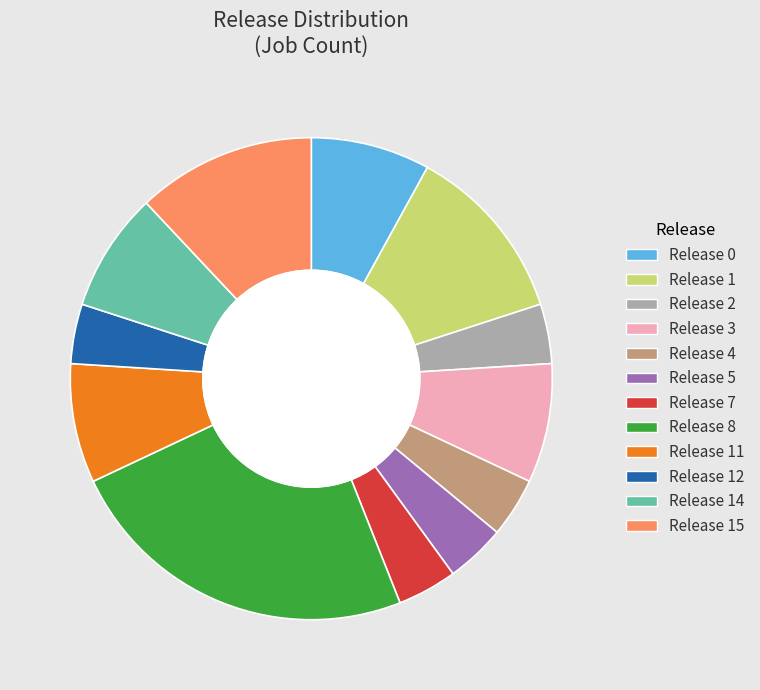

Is there any slice that represents more than half of the pie?

No